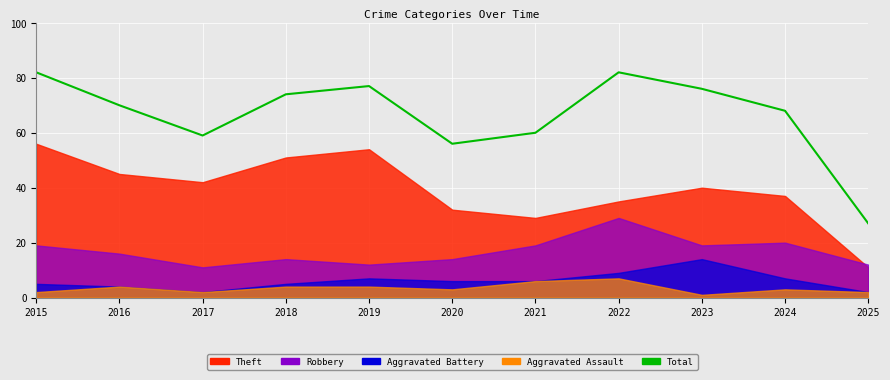

Does the chart display data point markers on the line(s)?

No